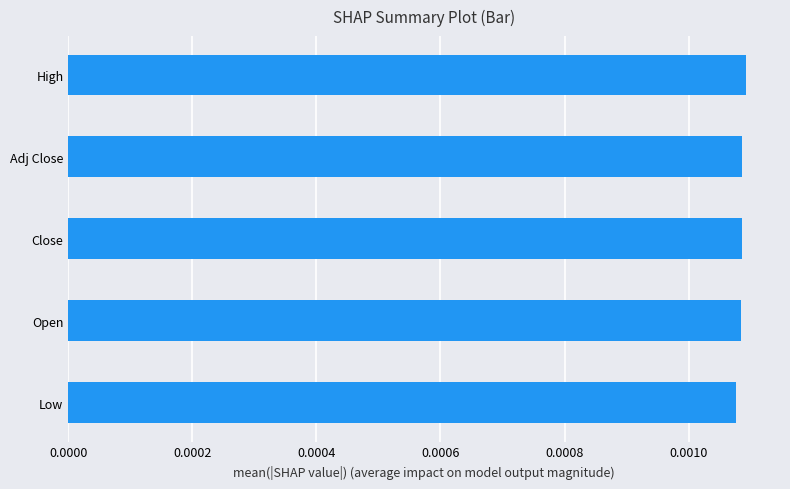

How many values are between 0 and 1?

5